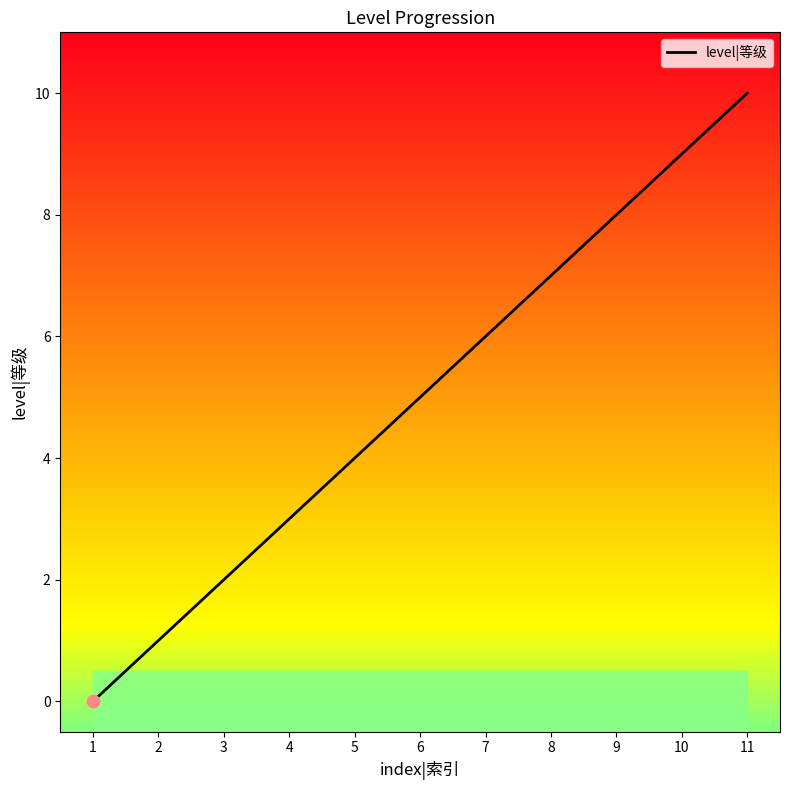

What is the change in value from 9 to 11?

+2